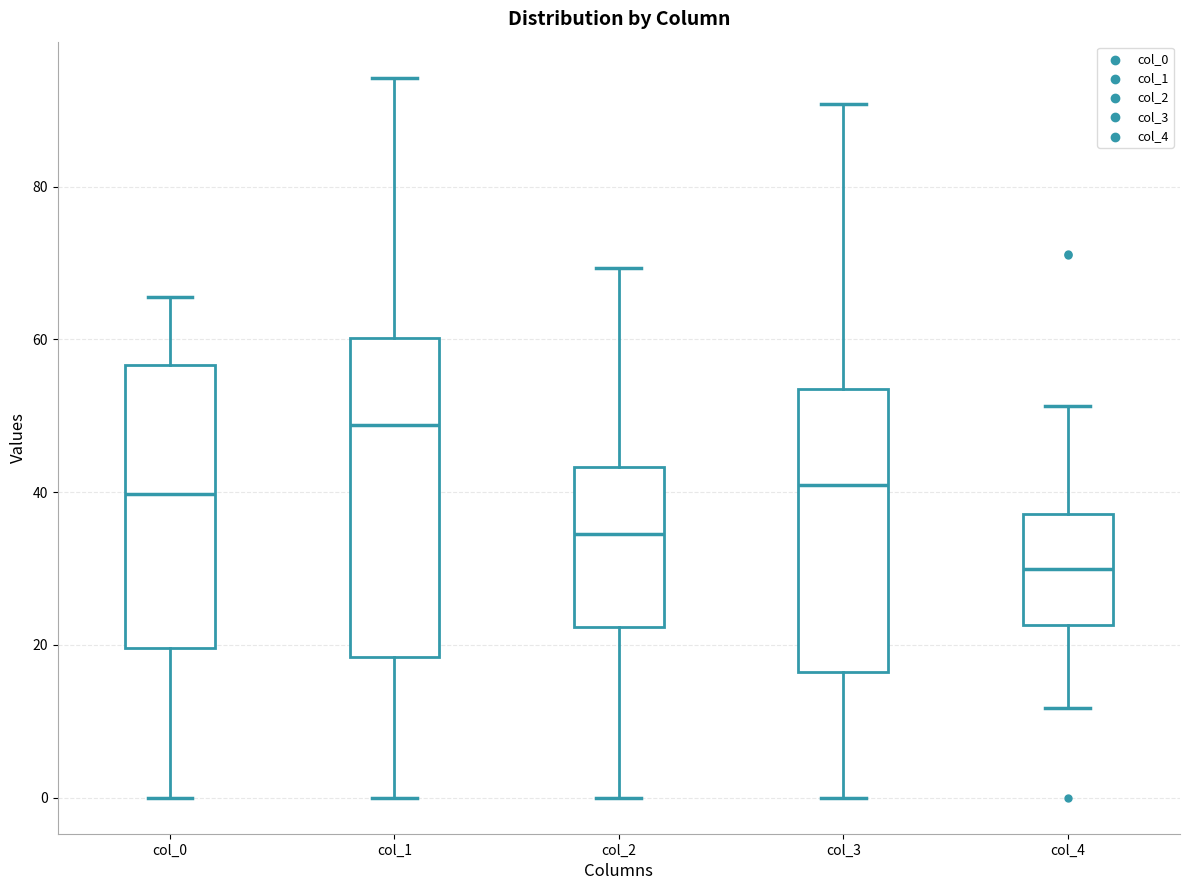

Which box's median line is the lowest?

col_4